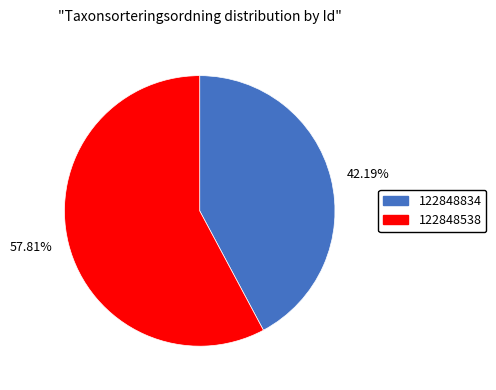

Do 42.19% and 57.81% together represent more than half of the pie?

Yes